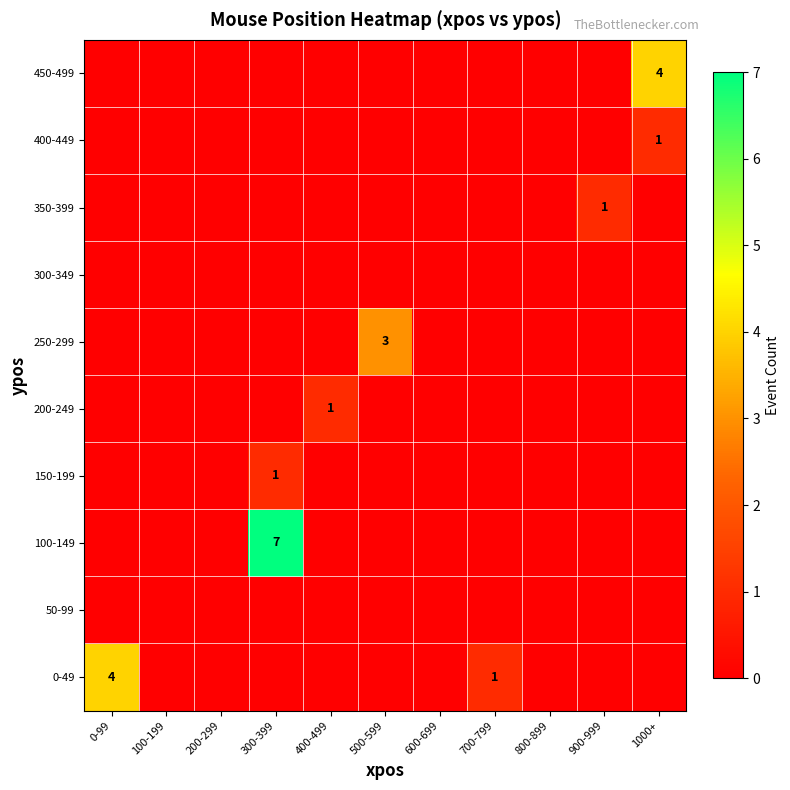

List the series in order of their peak value, highest first.

100-149, 450-499, 0-49, 250-299, 400-449, 350-399, 200-249, 150-199, 300-349, 50-99